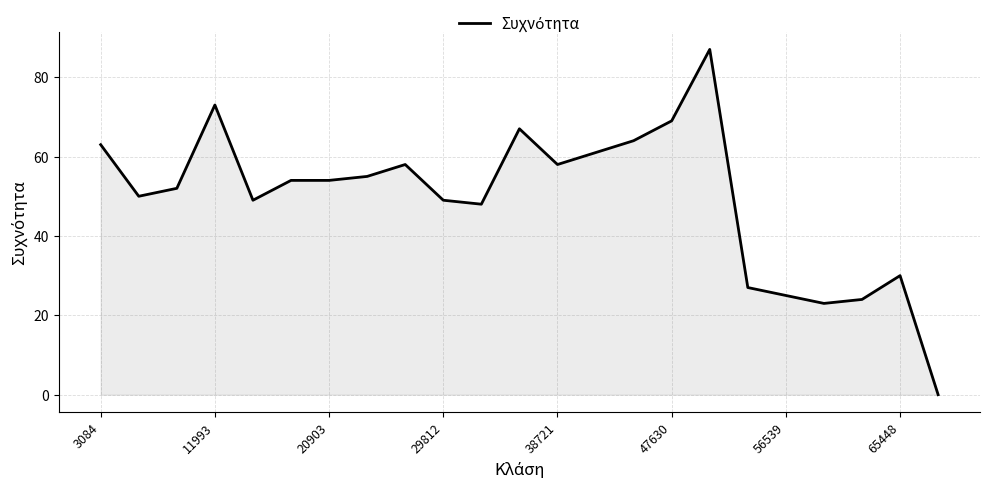

What is the maximum value shown in the chart?

87